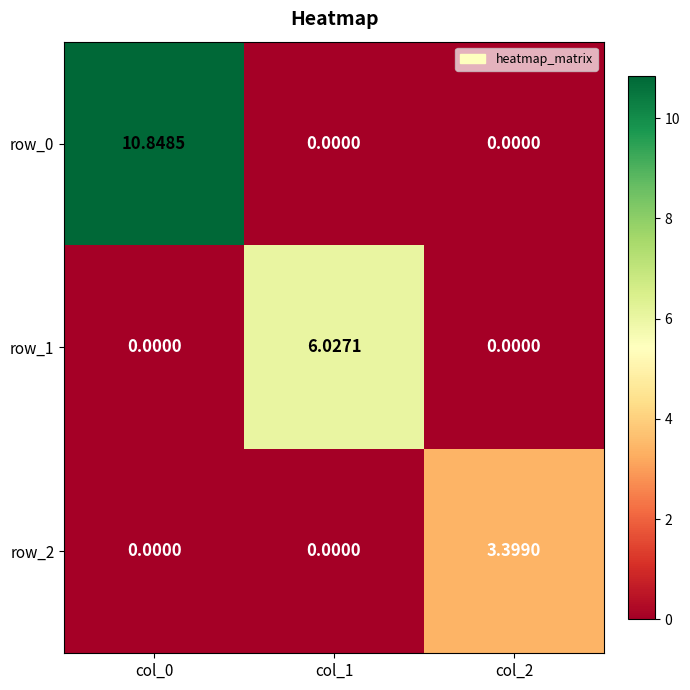

Rank the categories by row_2 value from highest to lowest.

col_2, col_0, col_1